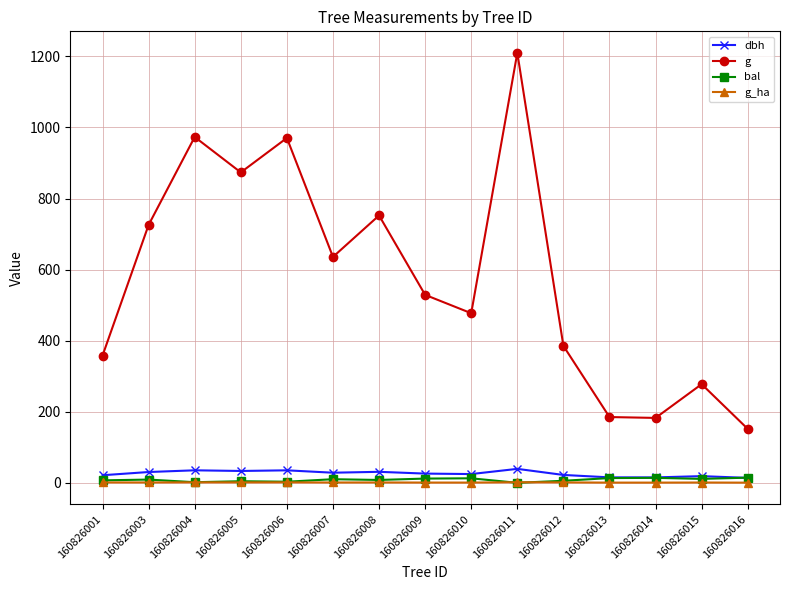

True or false: g_ha has more than 1 points higher than both neighbors.

True